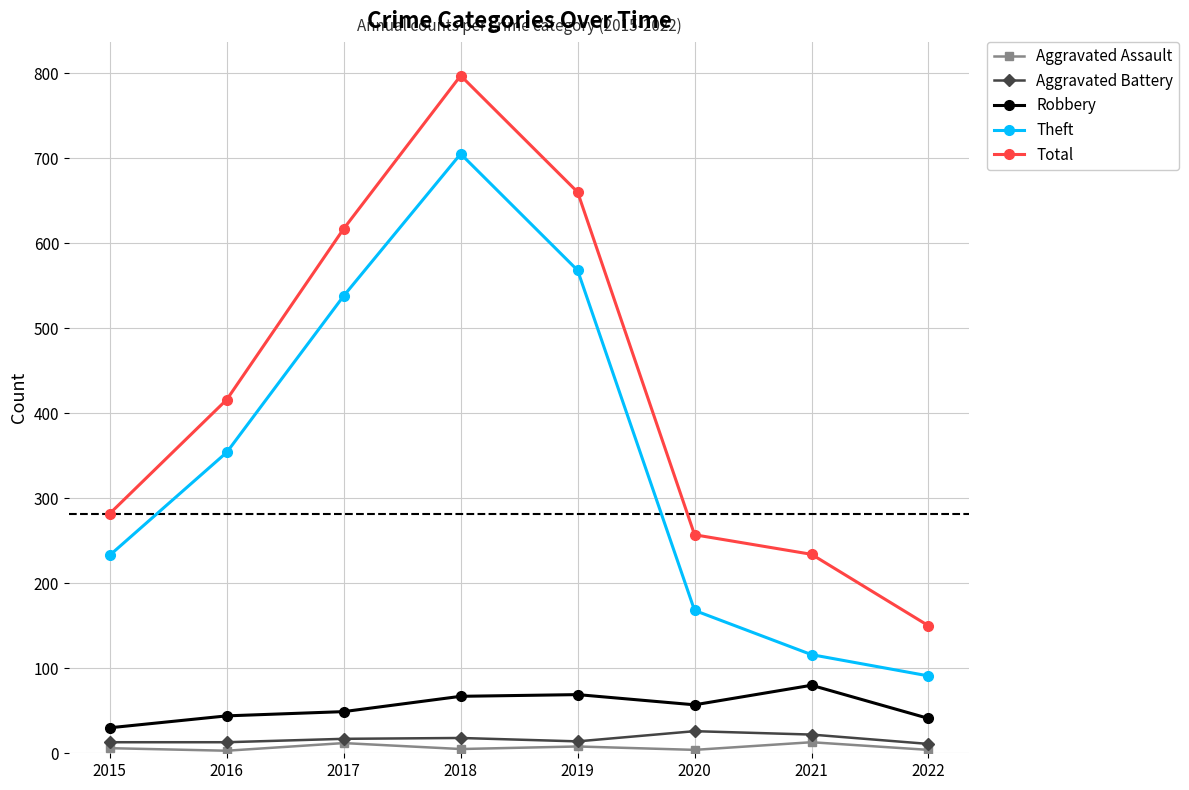

True or false: Total has more than 1 points higher than both neighbors.

False